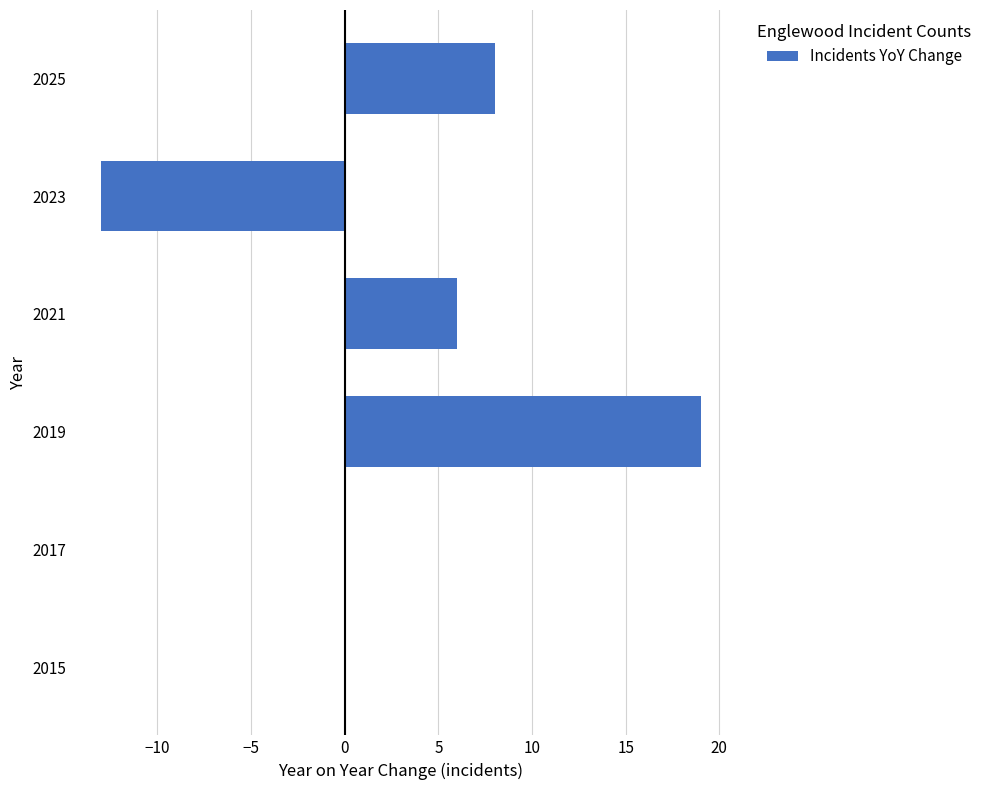

True or false: the data shows 12 at 2025.

False